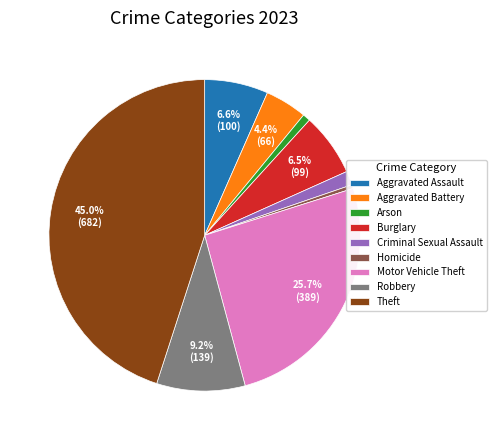

Does Burglary account for over 50% of the chart?

No